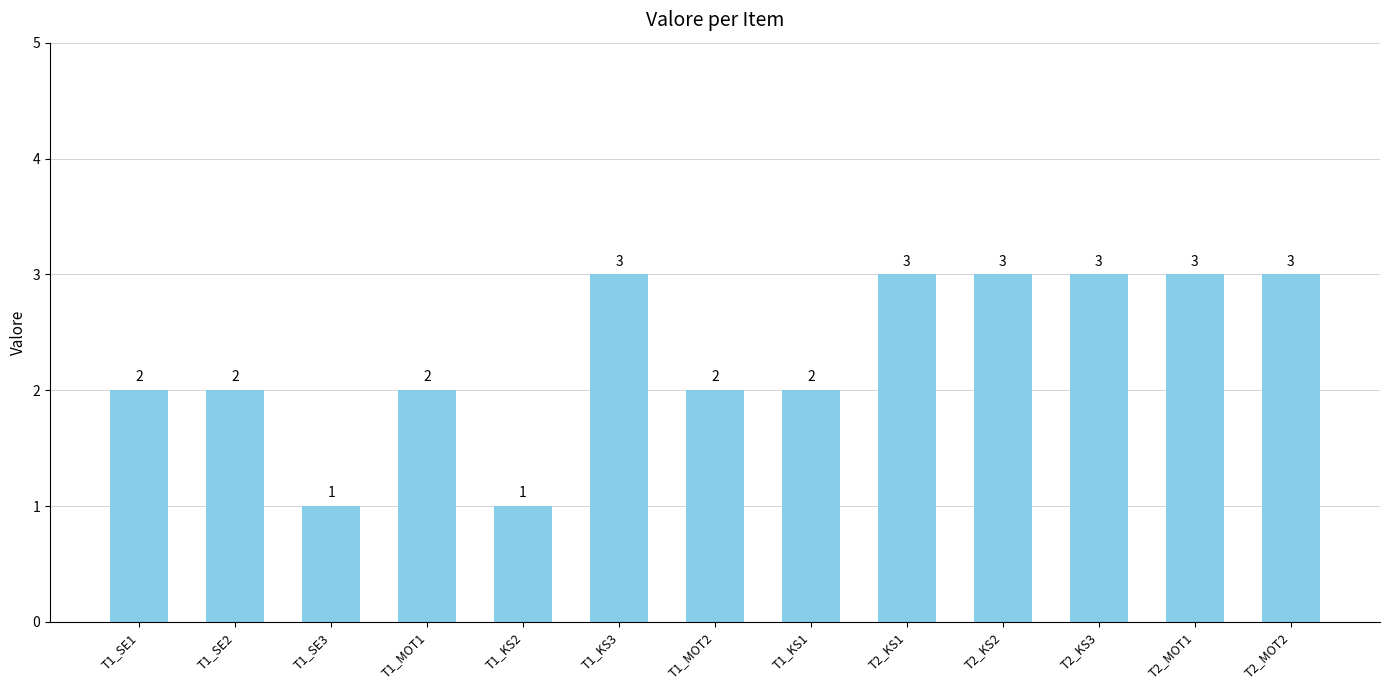

True or false: the data shows 1 at T2_KS1.

False